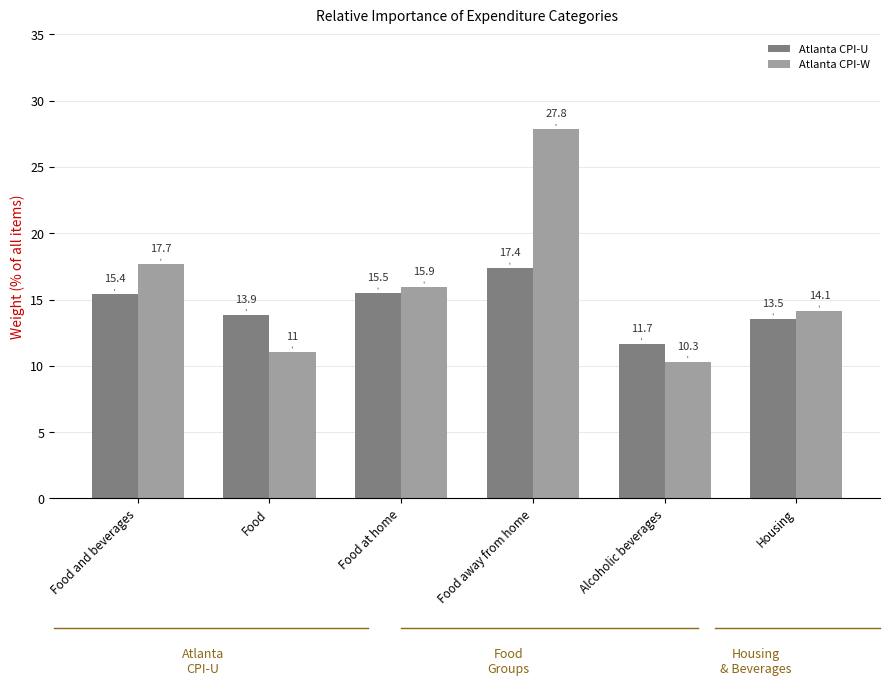

What is the label of the 3rd bar from the left?

Food at home